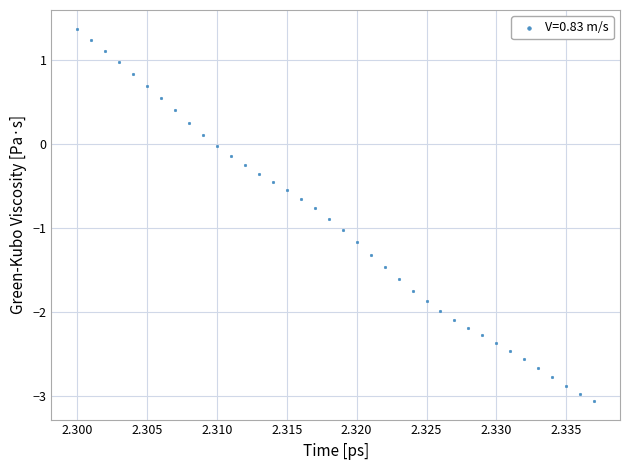

What is the range of Y values (max minus min)?

4.4